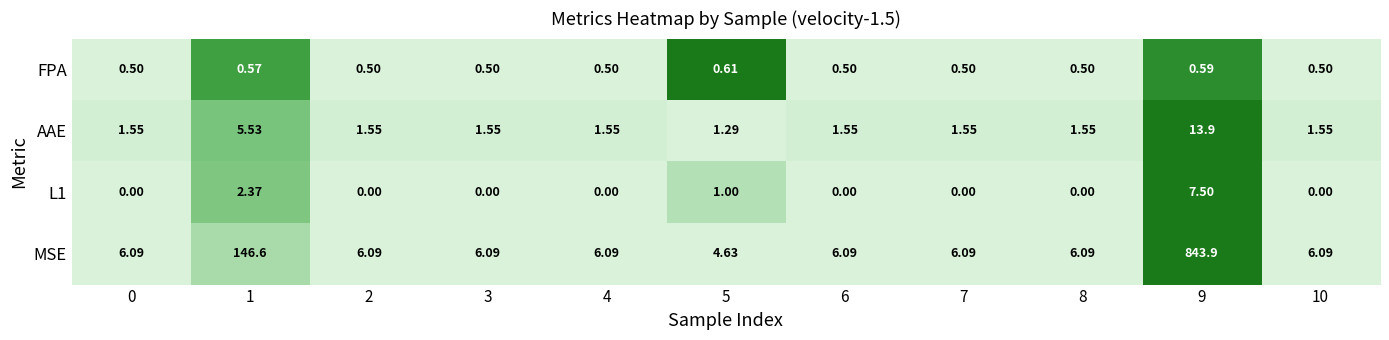

Which series has the largest total across all categories?

MSE